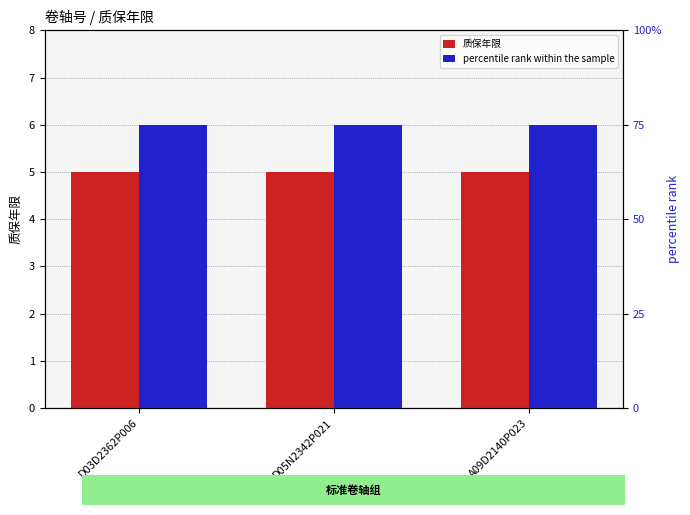

At which label does percentile rank within the sample reach its peak?

D03D2362P006